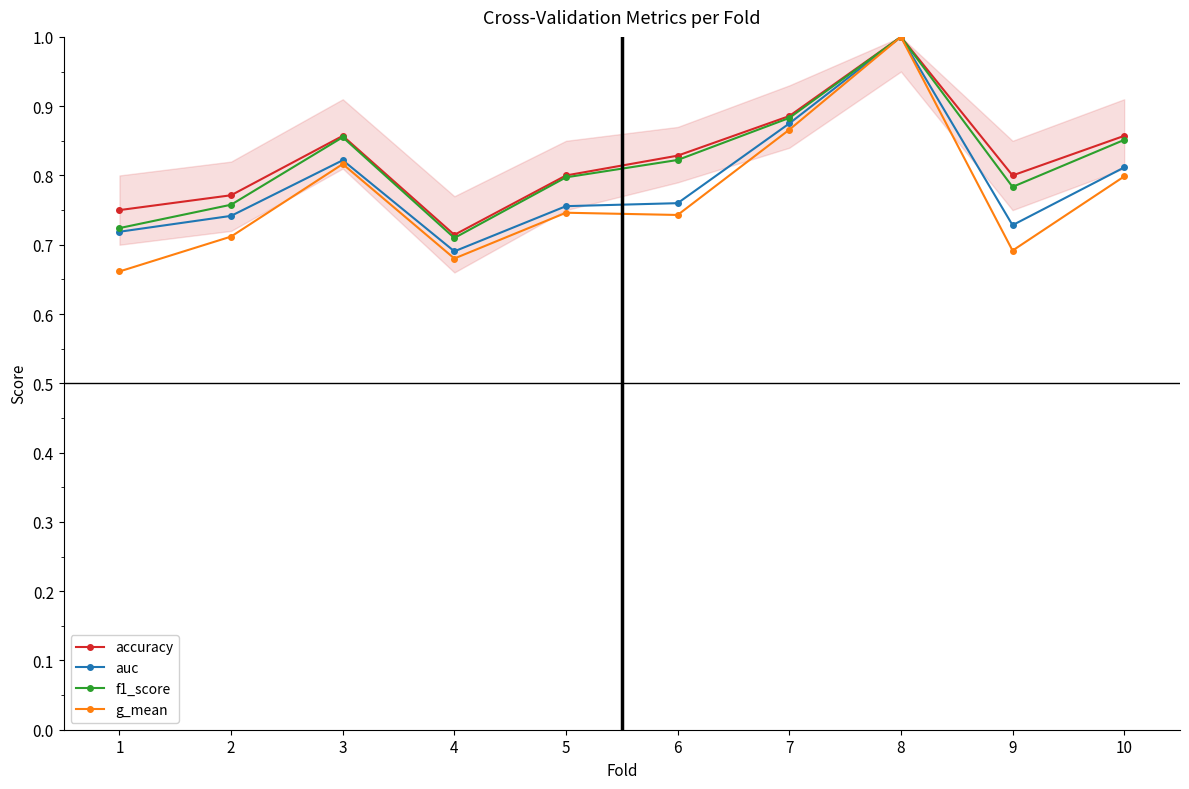

The value of auc at 5 is 0.8. True or false?

True